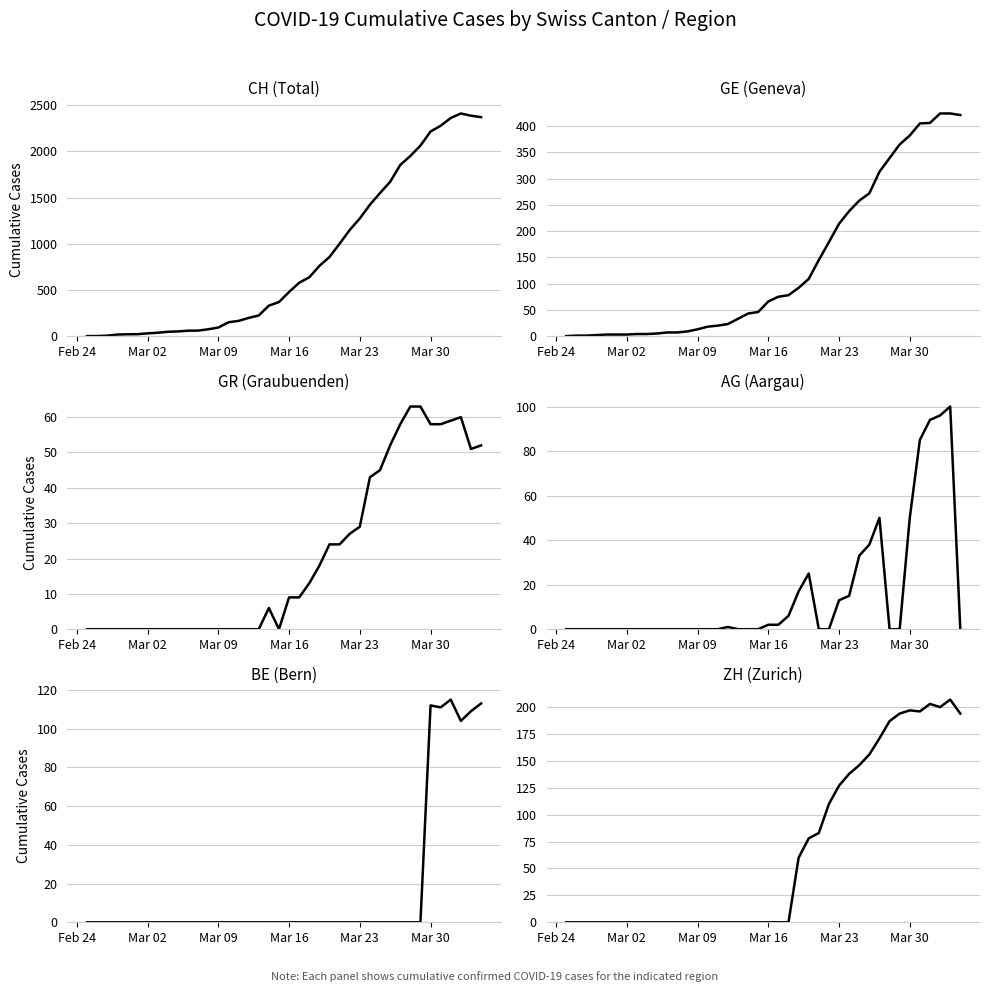

What is the highest value of the ZH series?

207